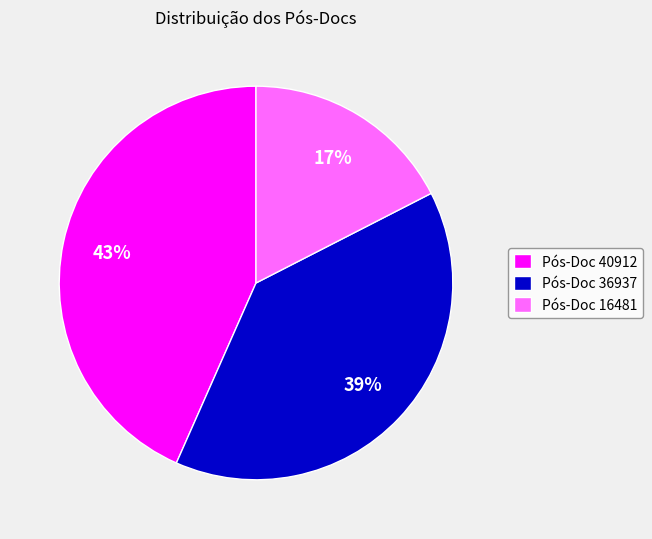

Is there any slice that represents more than half of the pie?

No